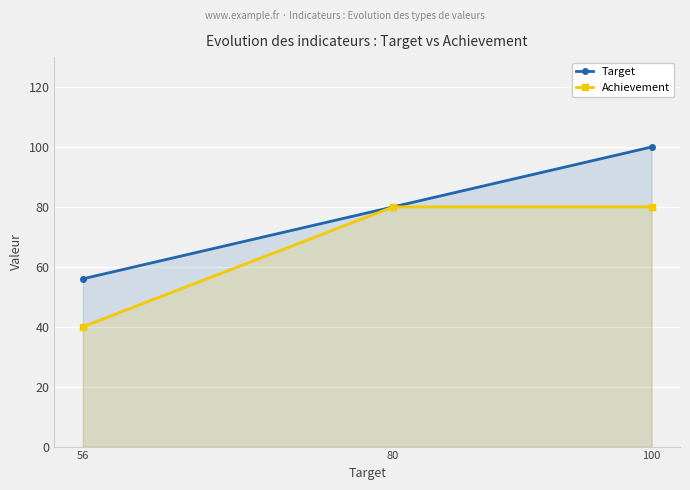

At 56, list the series in order from smallest to largest.

Achievement, Target